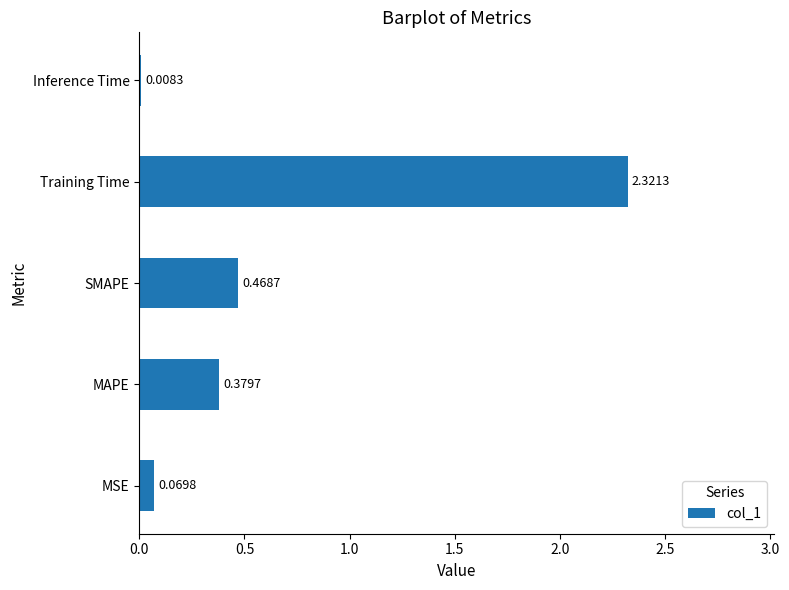

Count the number of data series in this chart.

1